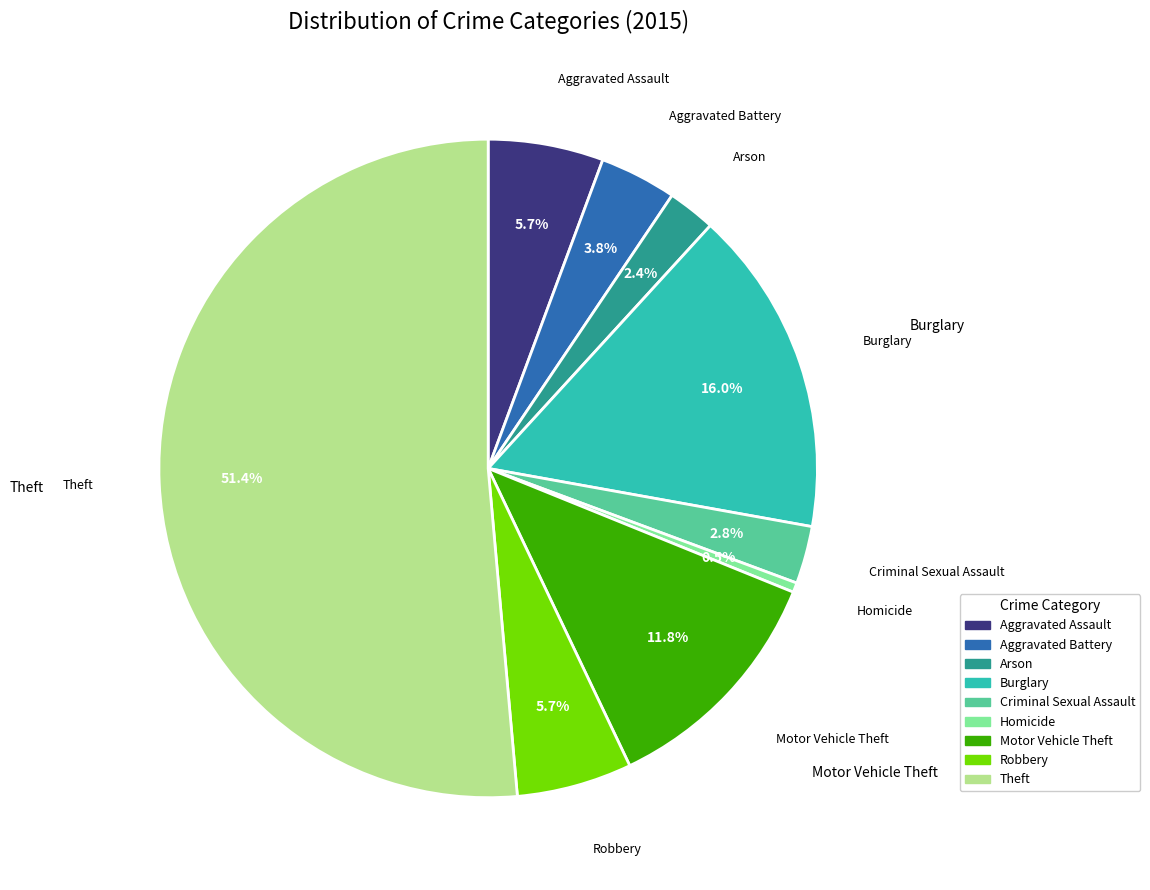

How many segments does this pie chart have?

9